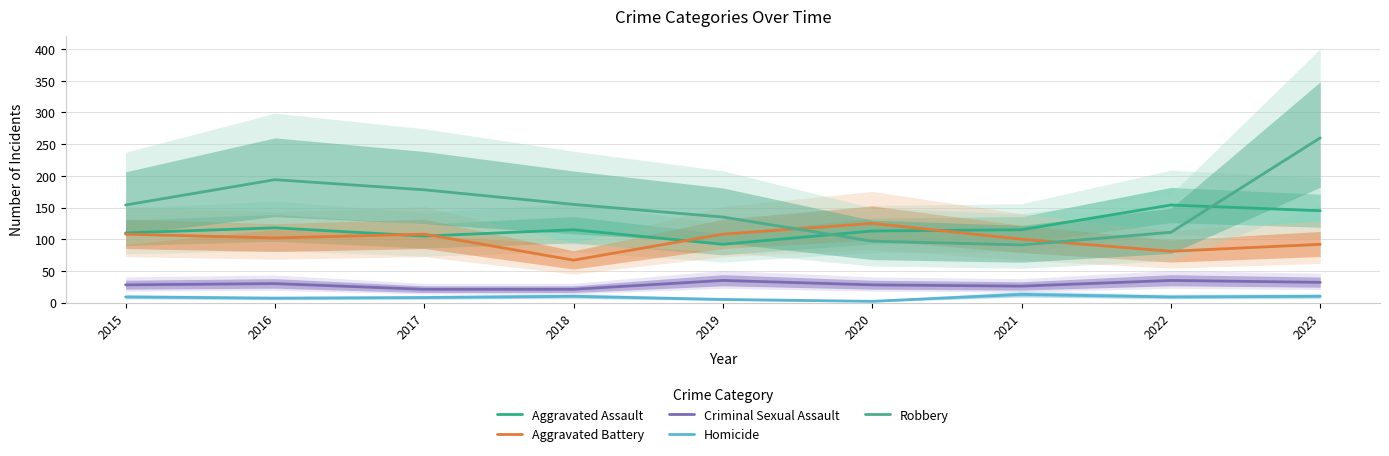

True or false: Aggravated Assault and Criminal Sexual Assault intersect in this chart.

False